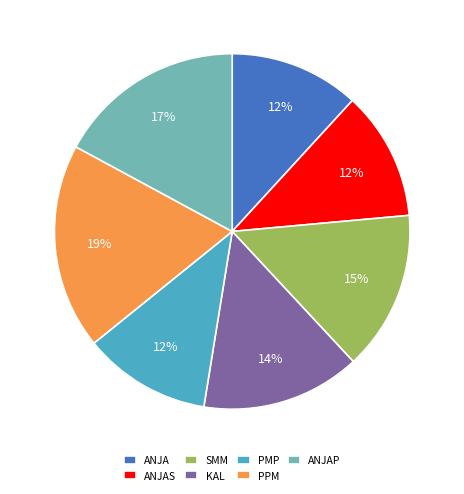

How many segments does this pie chart have?

7